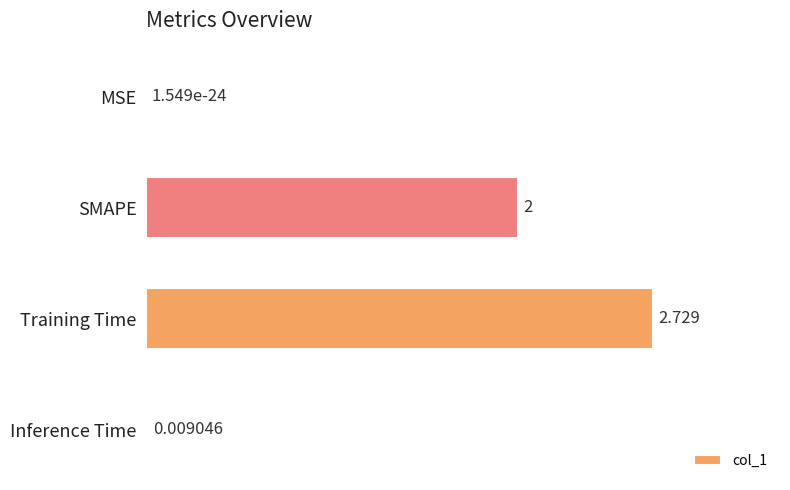

At which label is the value closest to 1?

Inference Time